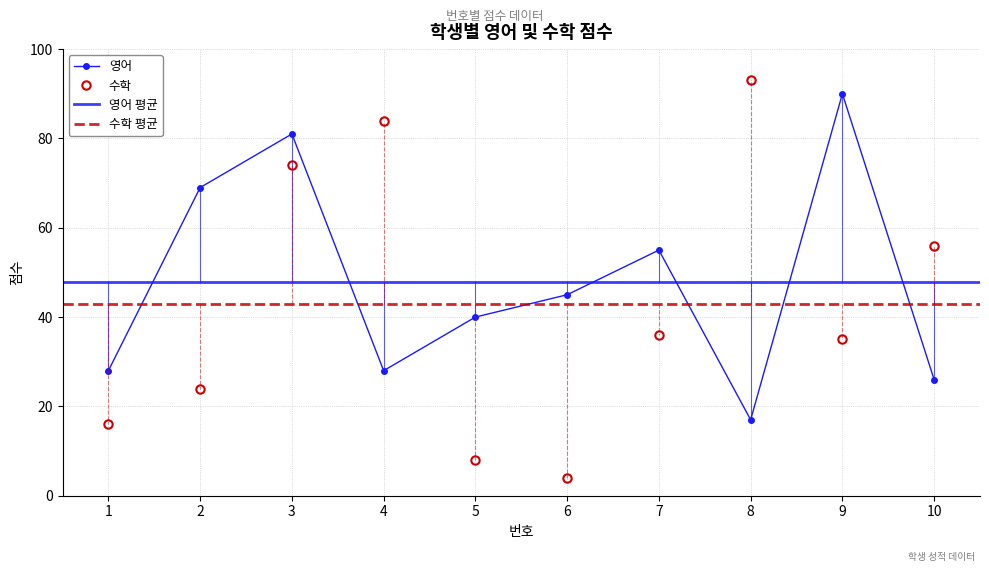

Which series changed the most between 9 and 10?

영어